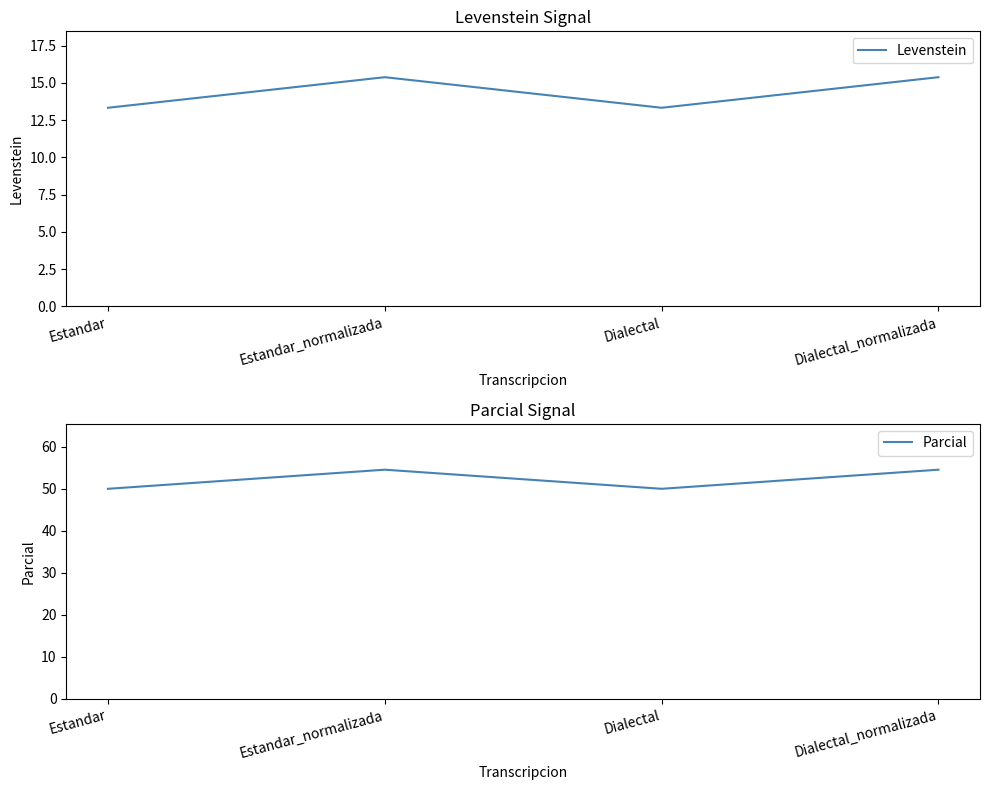

What value does the Parcial series have at Estandar?

50.0